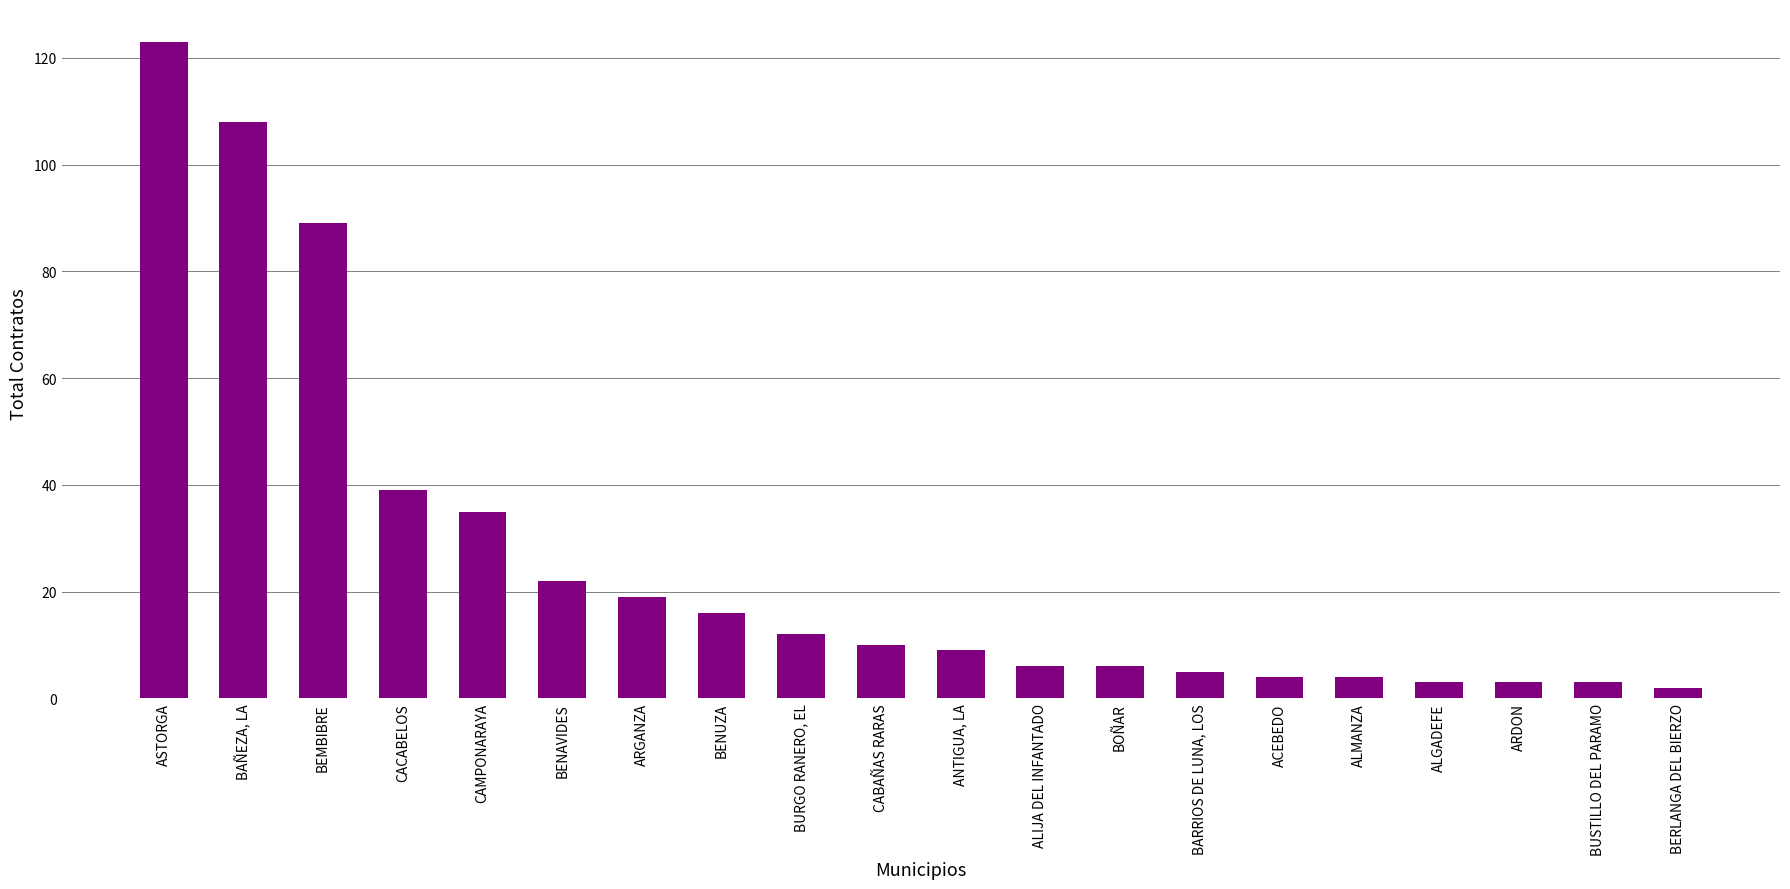

What is the minimum value shown in the chart?

2